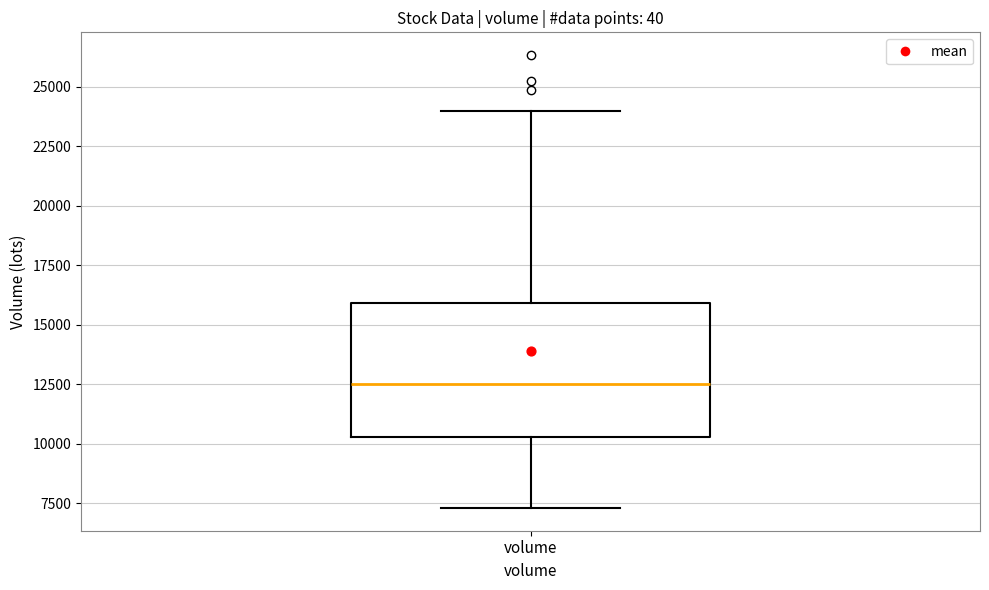

Transcribe this box plot: give where the median line is, the range the box spans, and where the two whiskers end, as read against the y-axis. The values are not printed on the chart, so give them approximately, as read against the axis.

median 12500, box 10500 to 16000, whiskers 7500 to 24000